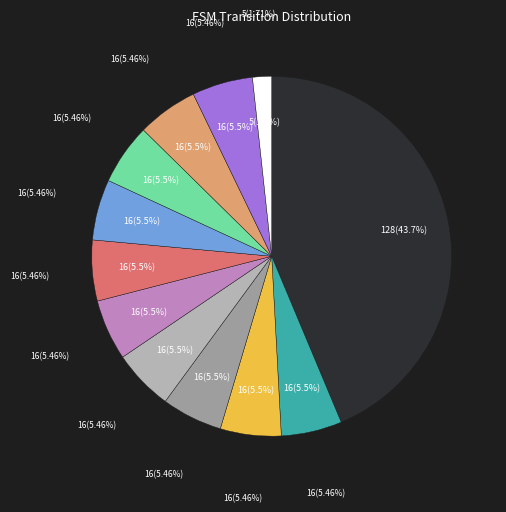

Which category has the biggest portion of the pie?

input a